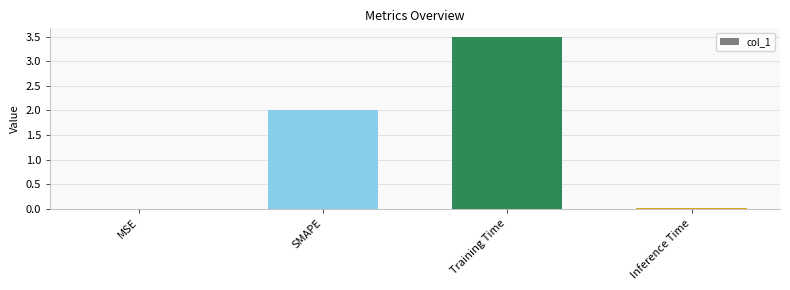

Is it true that the value at SMAPE is 2.7?

False